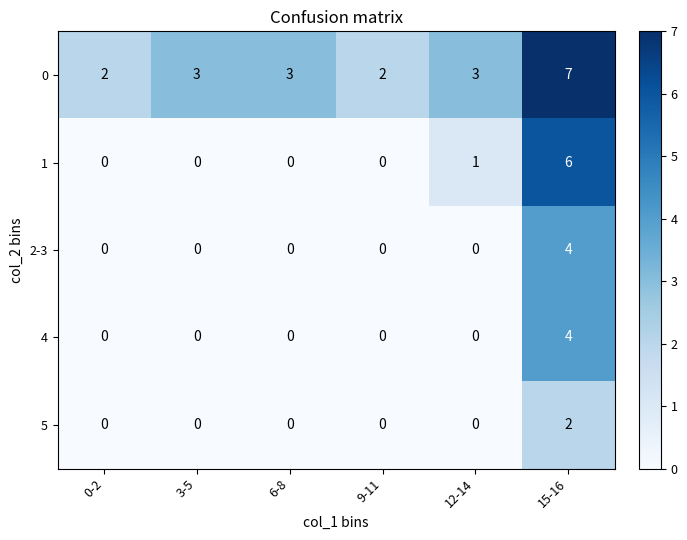

Reading left to right, list all the values displayed in this chart.

0: 2	3	3	2	3	7
1: 0	0	0	0	1	6
2-3: 0	0	0	0	0	4
4: 0	0	0	0	0	4
5: 0	0	0	0	0	2